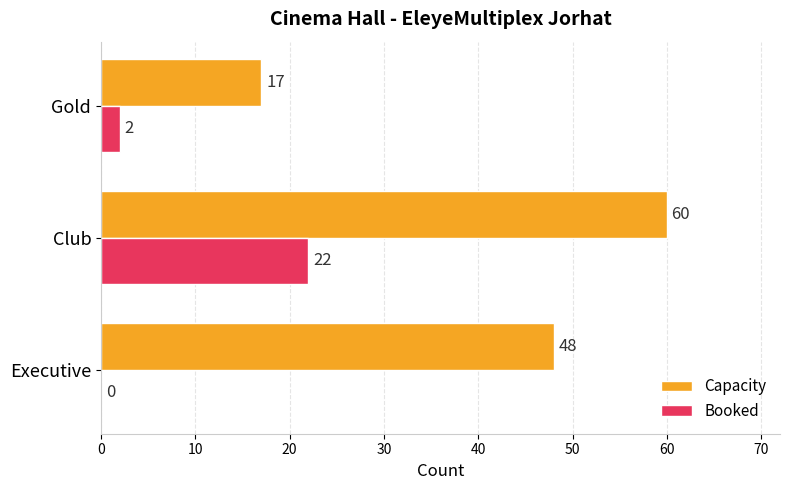

True or false: Capacity has a value of 48 at Executive.

True